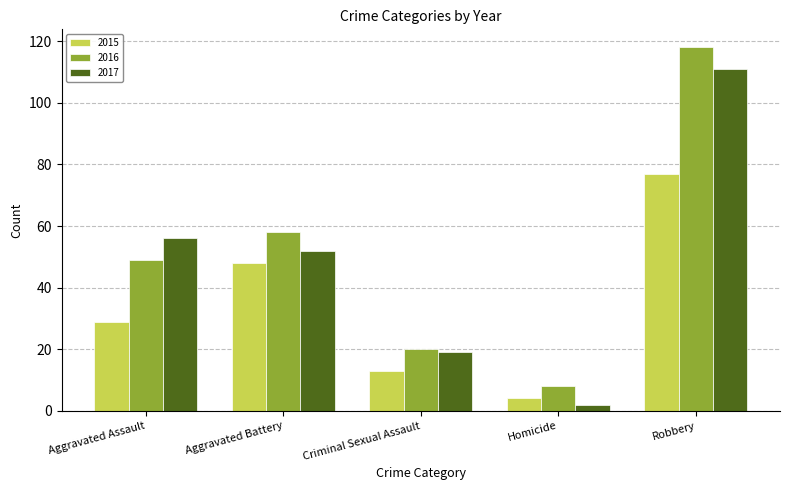

How many bars are there in each group?

3